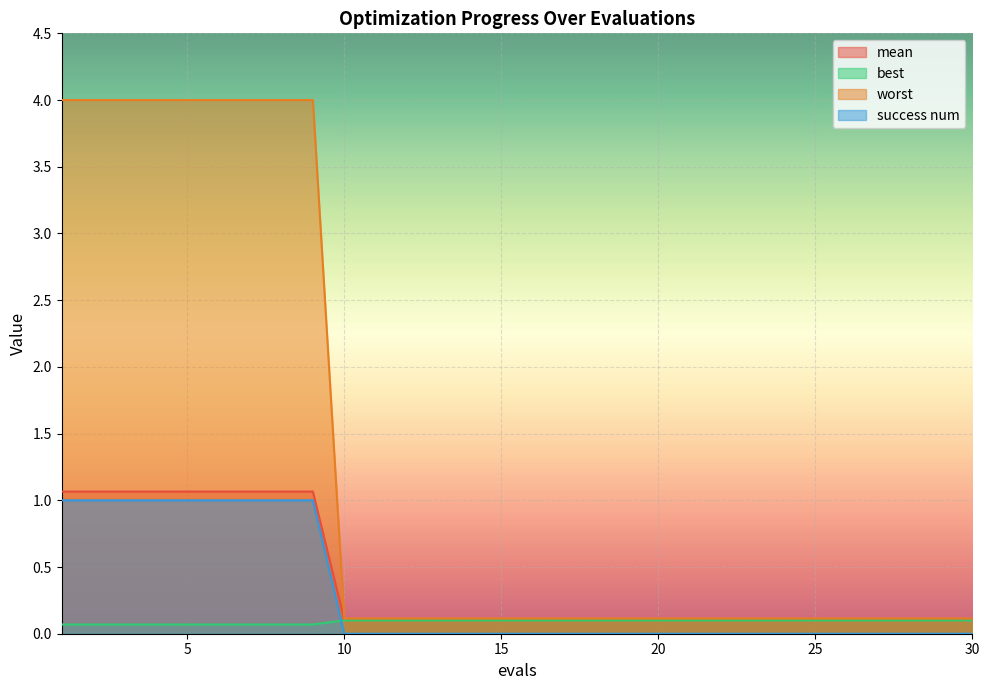

True or false: best and worst intersect in this chart.

False